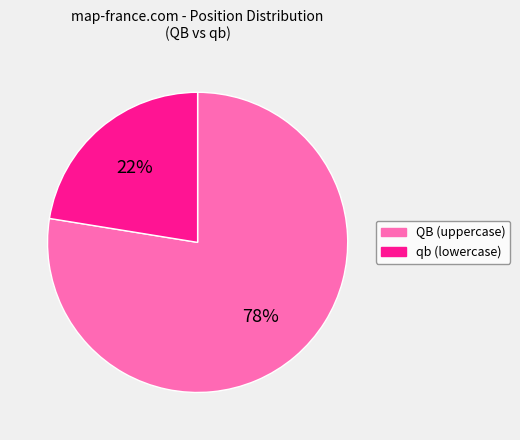

Rank the categories by value from highest to lowest.

QB, qb